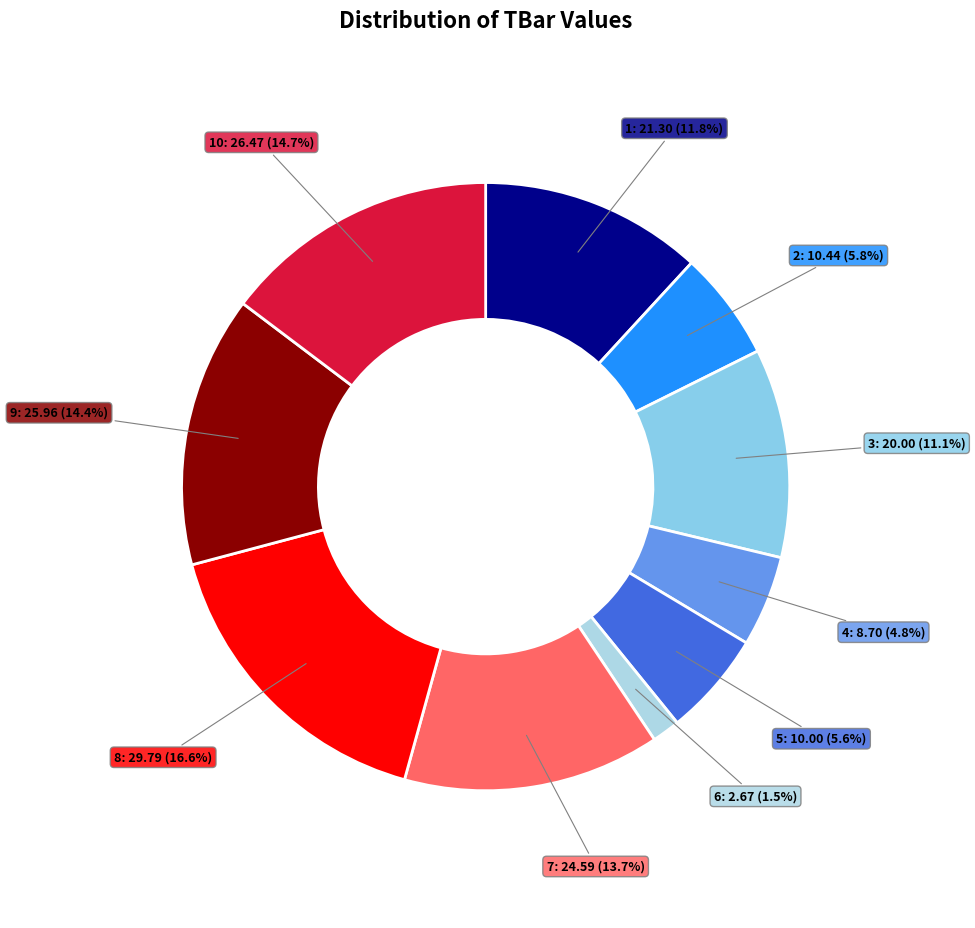

Count the number of slices in the pie.

10